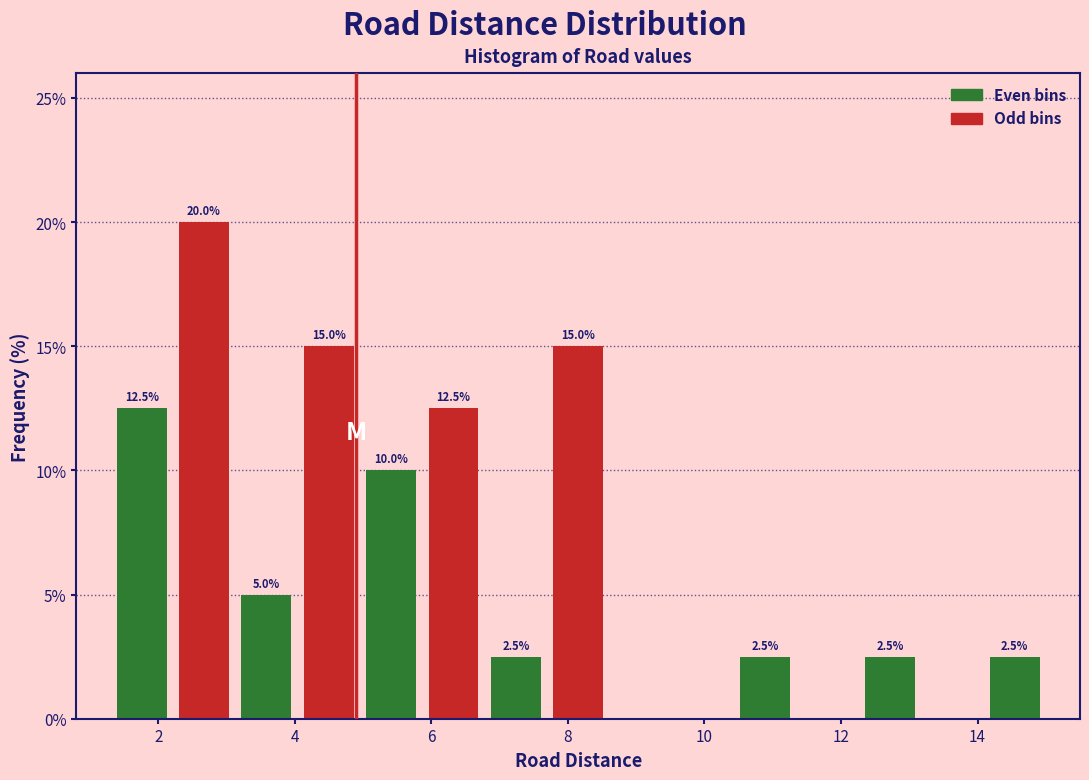

Over which range of the x-axis is the bar tallest?

2.2 to 3.2